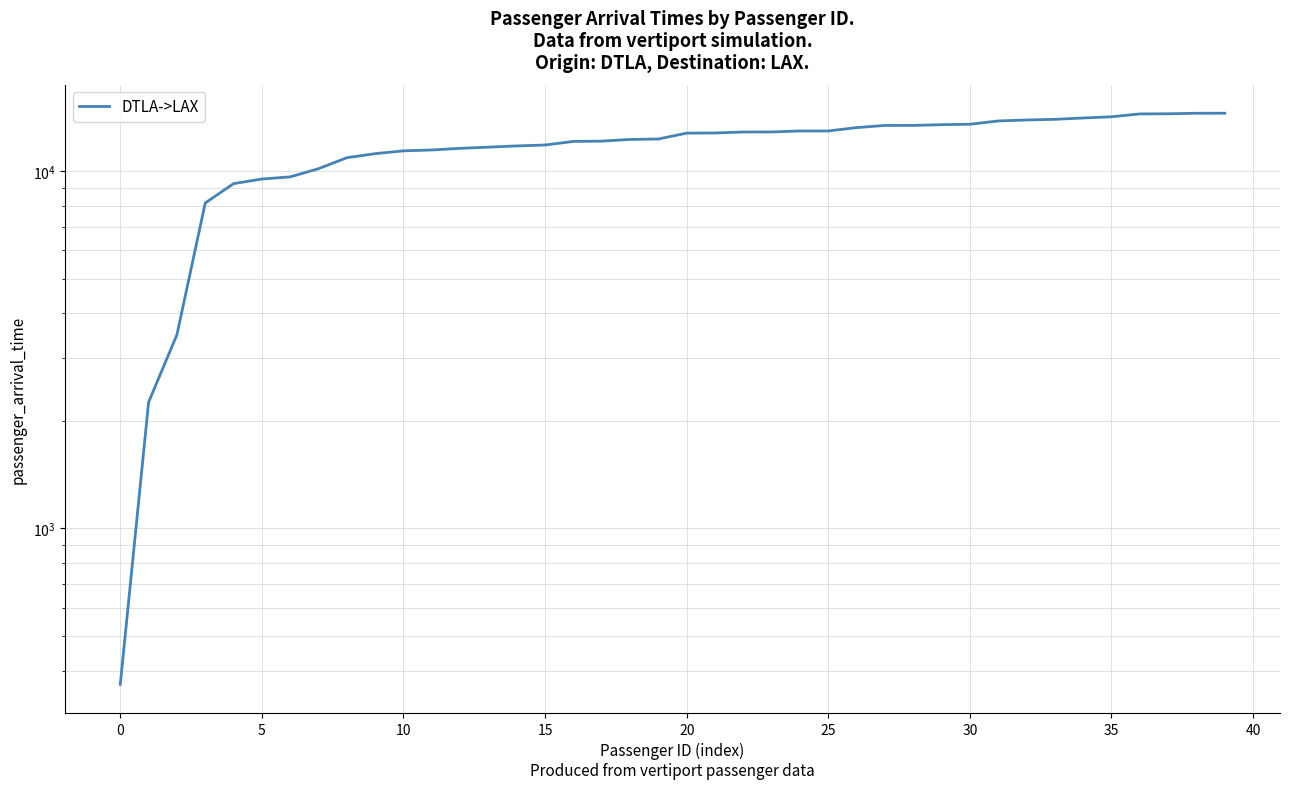

What is the value of the 12th point from the left?

11462